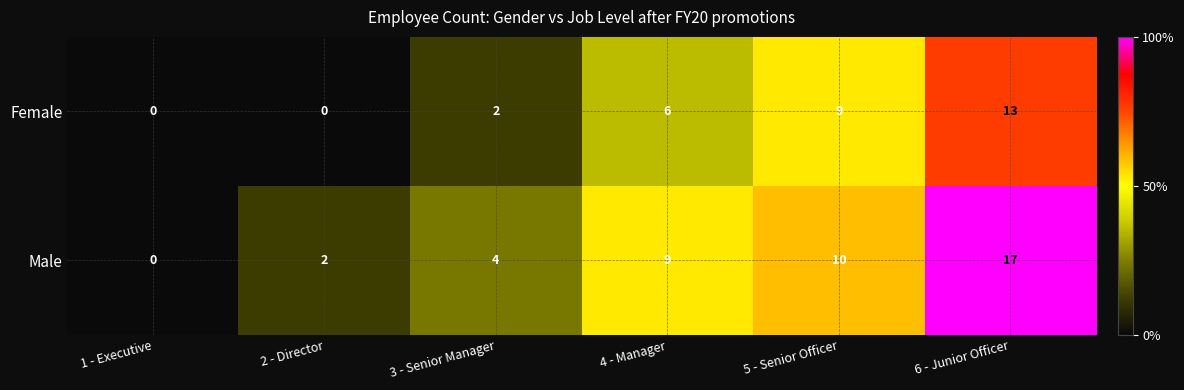

At 2 - Director, list the series in order from smallest to largest.

Female, Male